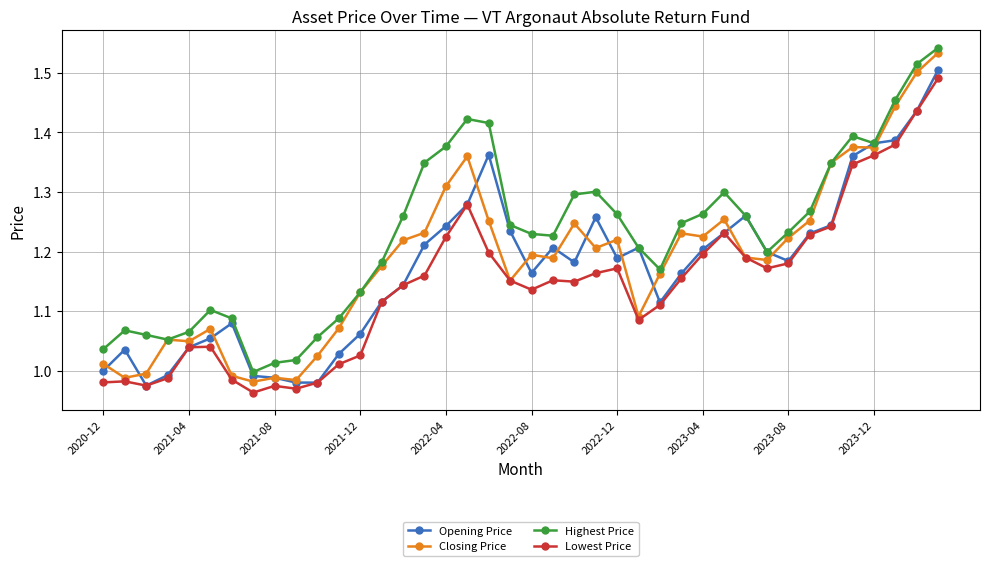

Which series has the largest range (max minus min)?

Closing Price